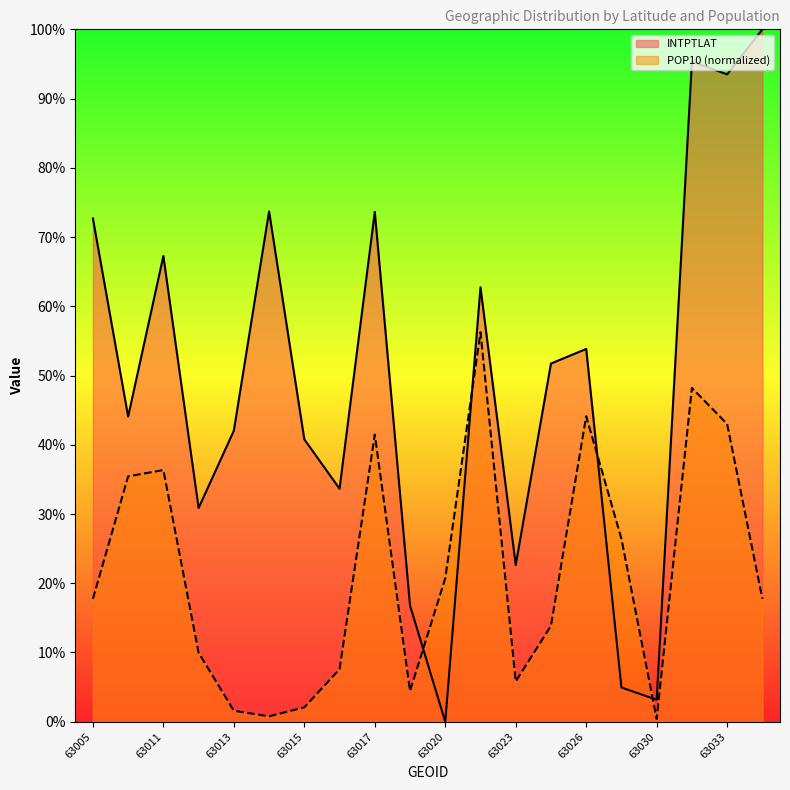

What is the average value of the INTPTLAT series?

0.5